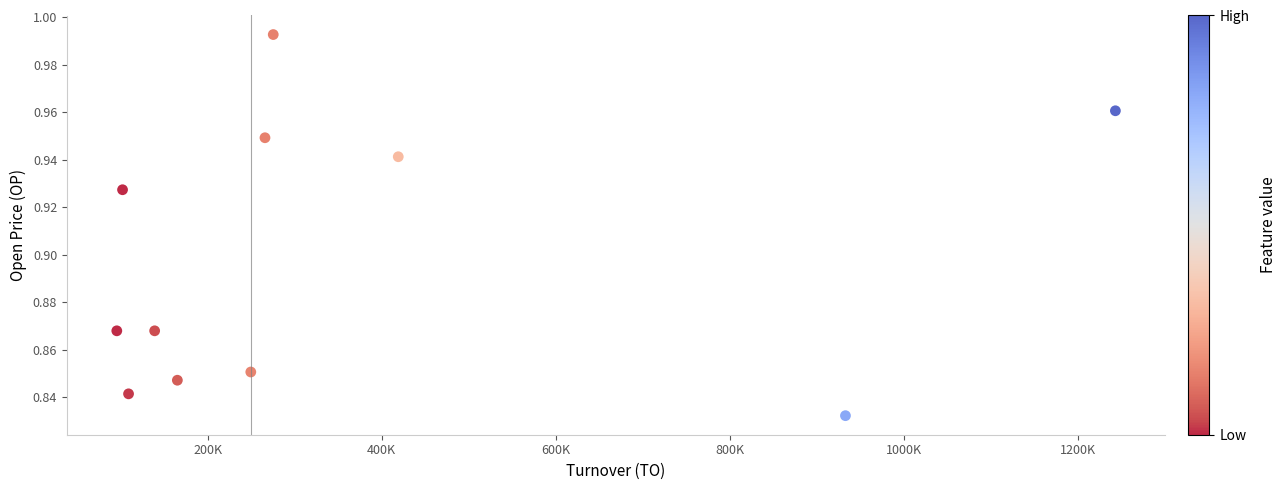

What is the average X value?

363507.3